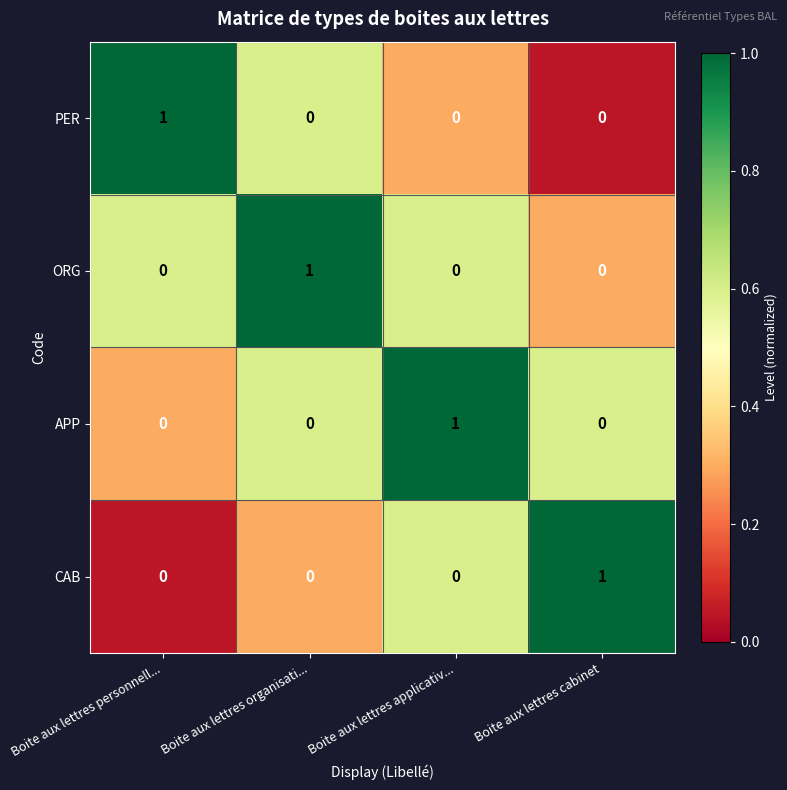

Is the value of PER at Boite aux lettres organisati... greater than the value of ORG at Boite aux lettres organisati...?

No